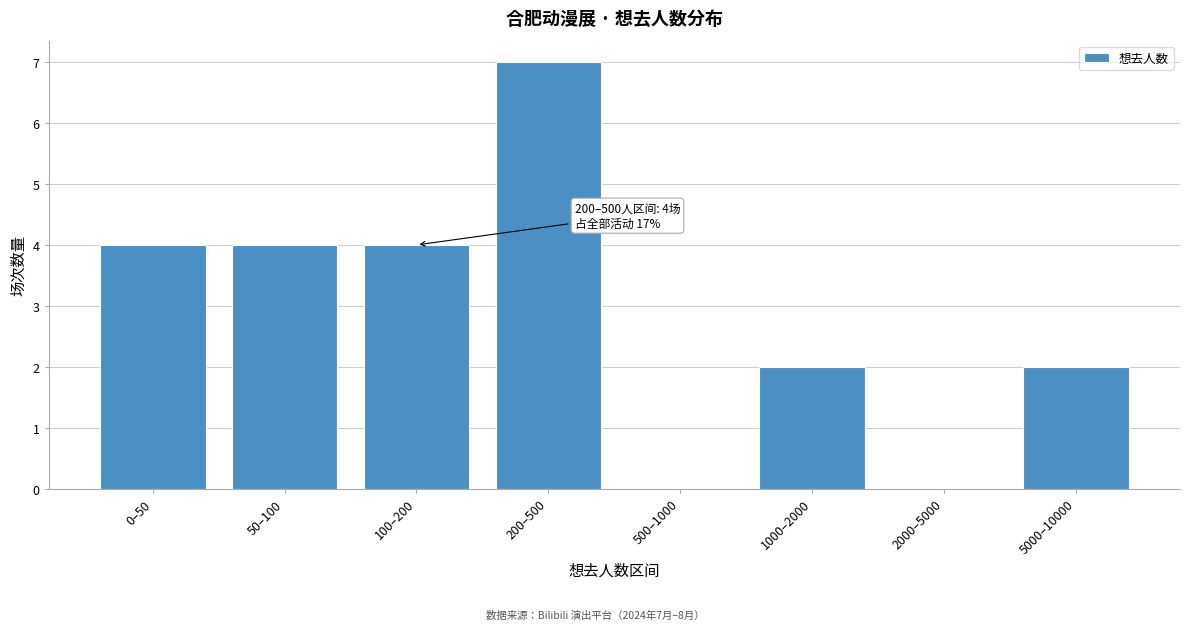

Reading left to right, transcribe all the data shown in this chart.

0–50=4	50–100=4	100–200=4	200–500=7	500–1000=0	1000–2000=2	2000–5000=0	5000–10000=2